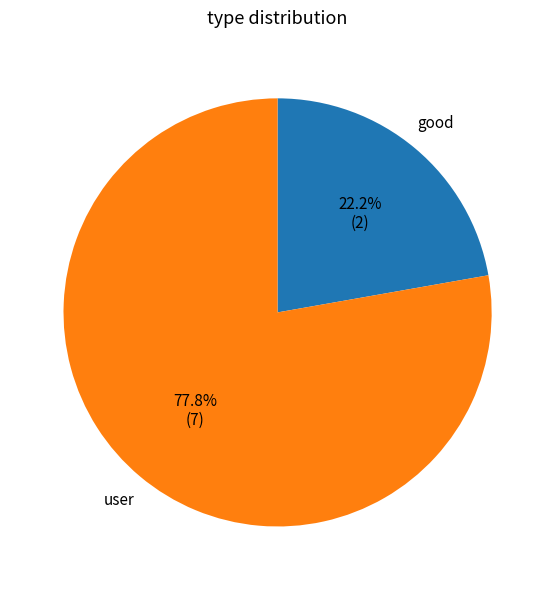

To the nearest percent, what is the difference between the largest and smallest slice percentages?

56%